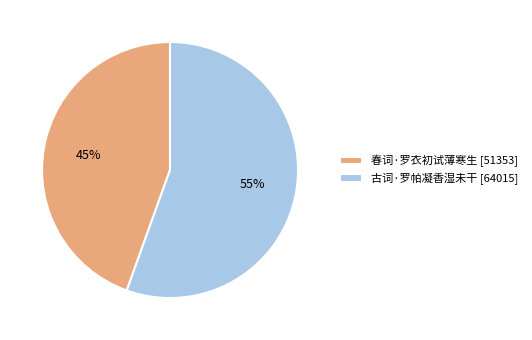

To the nearest percent, what is the combined percentage of 春词·罗衣初试薄寒生 [51353] and 古词·罗帕凝香湿未干 [64015]?

100%